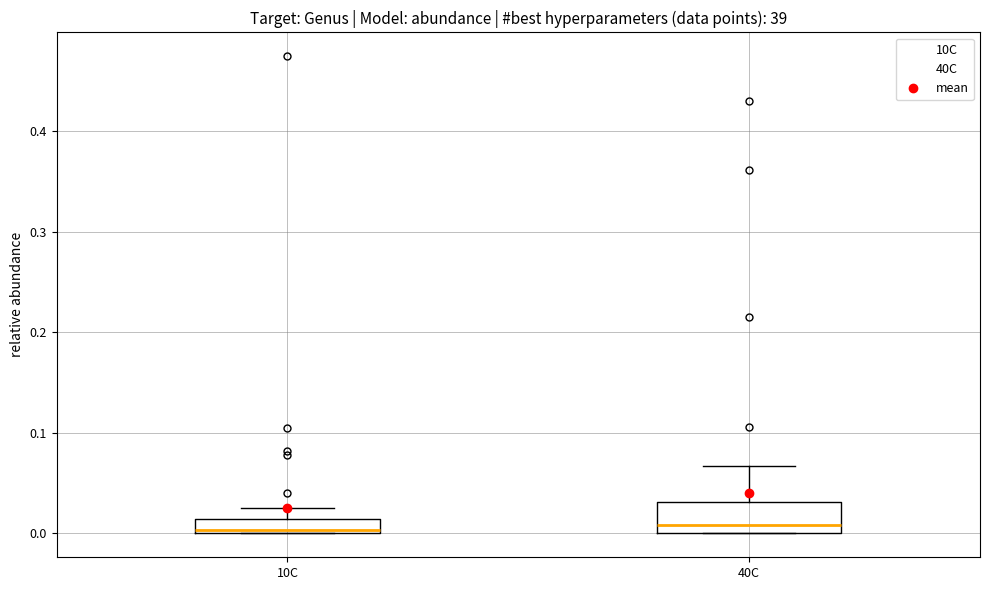

Where does the upper whisker of the box for 40C end on the y-axis? The values are not printed on the chart, so give them approximately, as read against the axis.

0.07